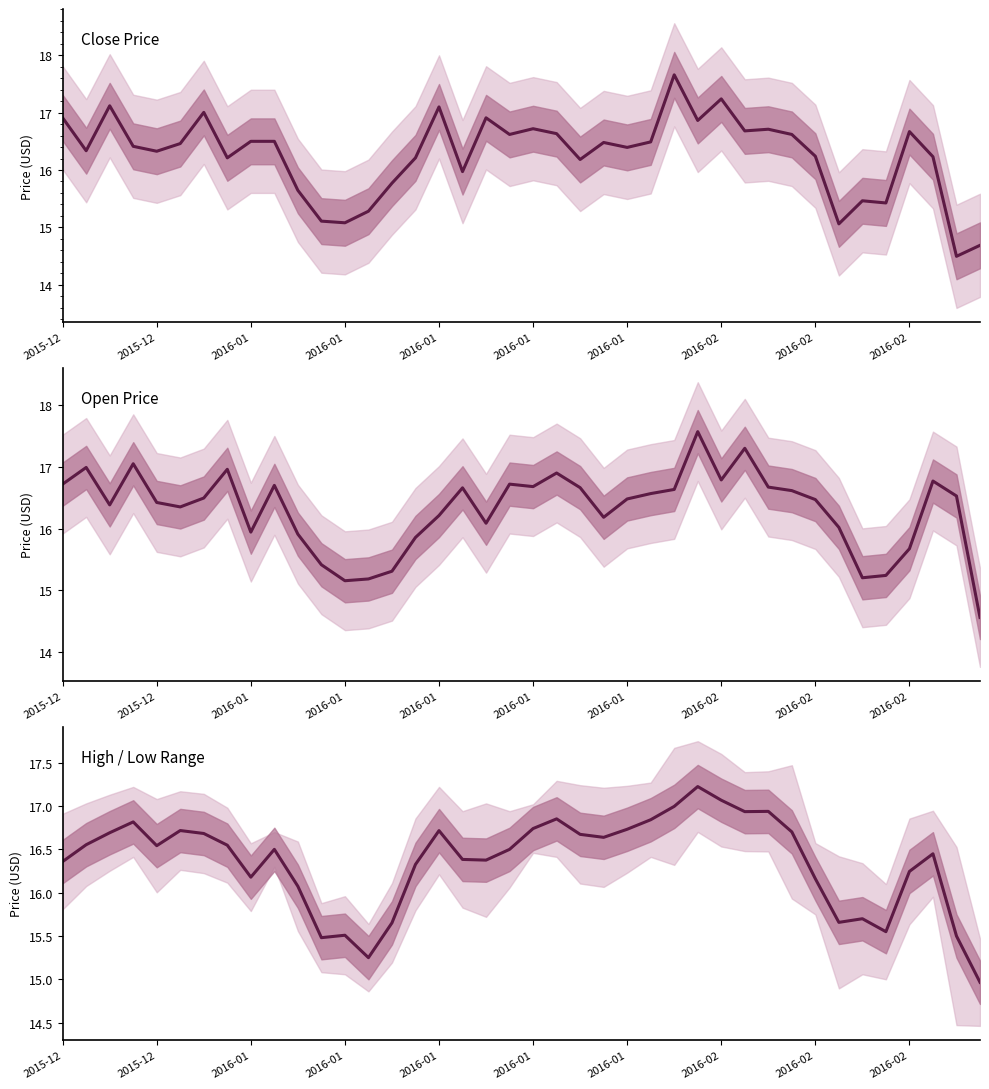

Rank the categories by high/low mid value from highest to lowest.

27, 28, 26, 30, 29, 21, 25, 2016-01, 20, 24, 2016-01, 16, 31, 2016-01, 2016-01, 22, 23, 2015-12, 2016-02, 2016-01, 2016-02, 19, 37, 17, 18, 2015-12, 15, 36, 2016-02, 32, 10, 34, 33, 14, 35, 12, 38, 11, 13, 39